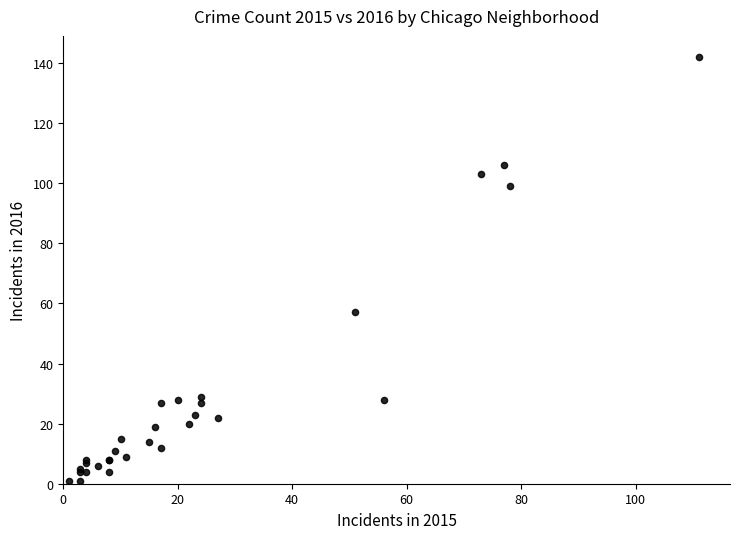

What Y value in the scatter plot is closest to 71?

57